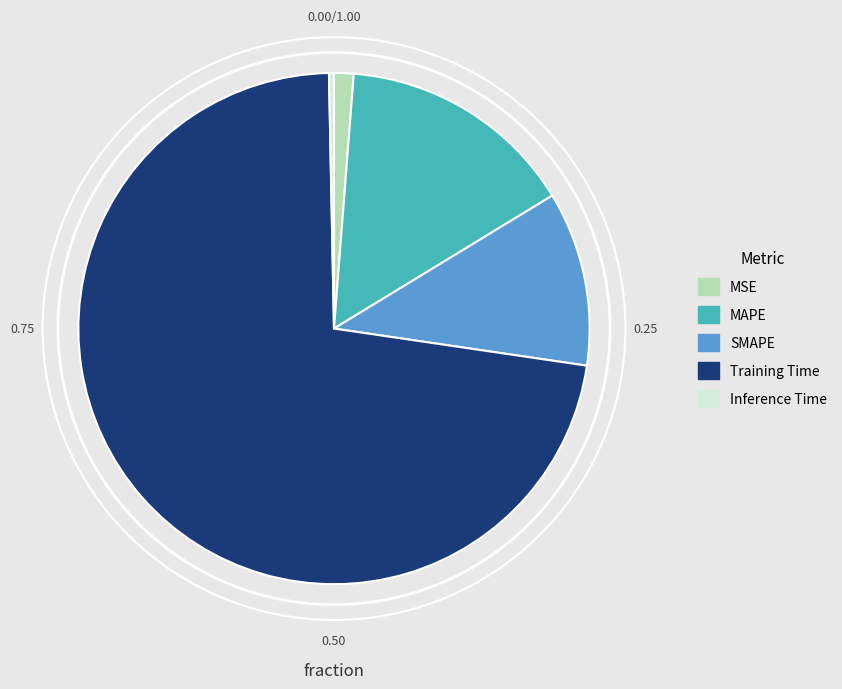

Combined, do Inference Time and Training Time account for over 50%?

Yes